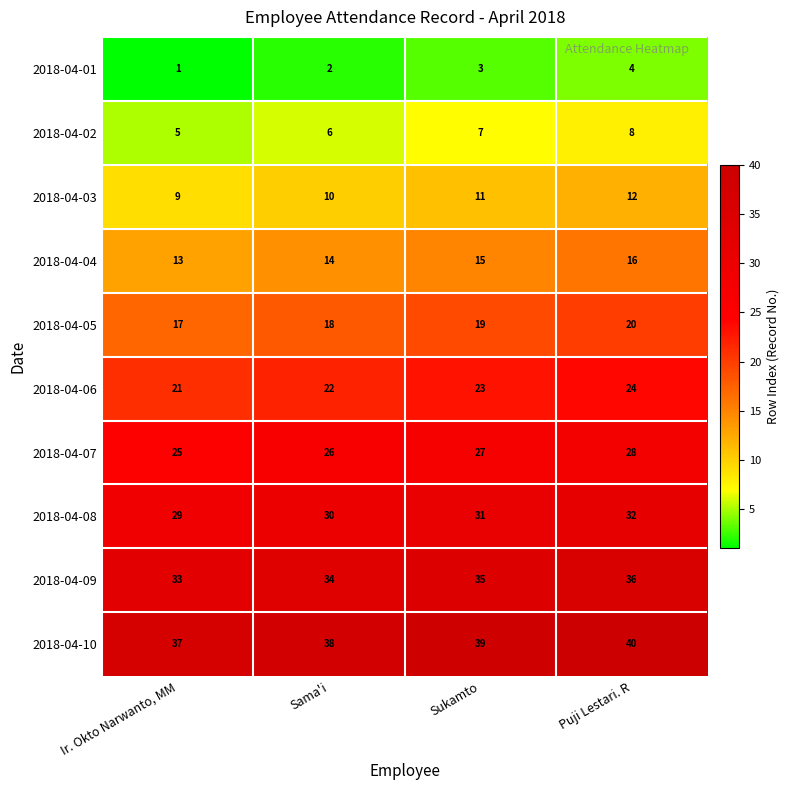

What is the spread (max minus min) of values at Puji Lestari. R?

36